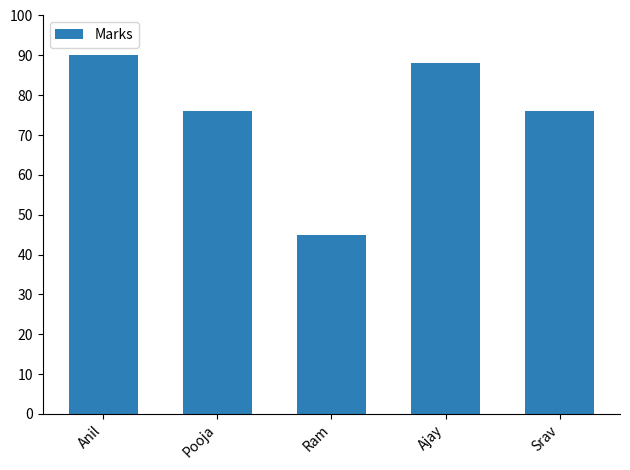

Is it true that the value at Pooja is 44?

False